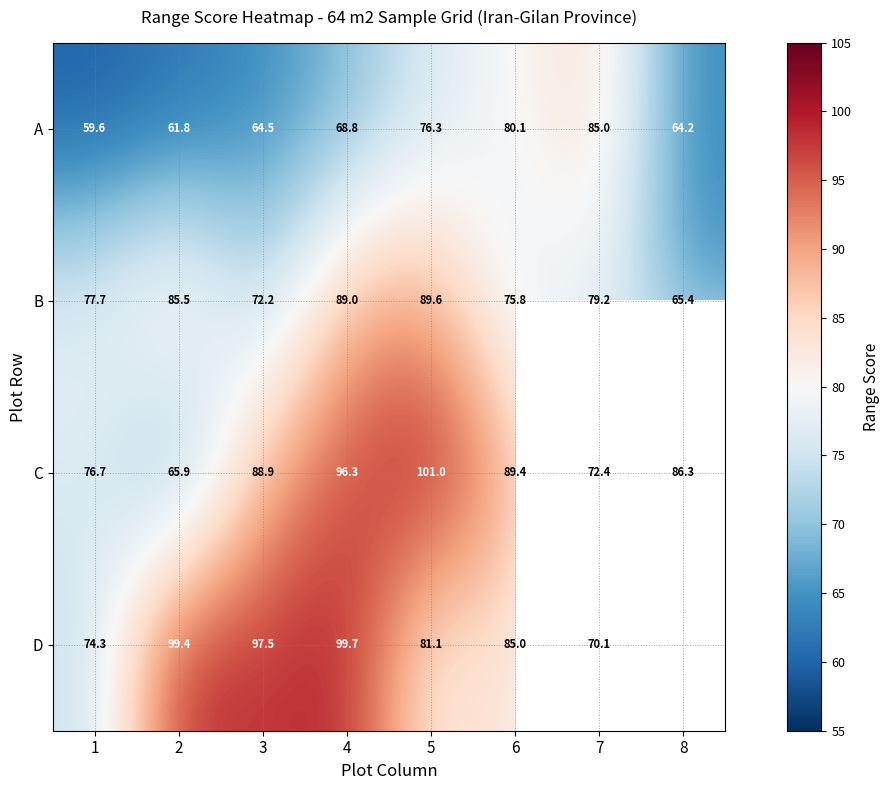

At 6, list the series in order from smallest to largest.

B, A, D, C